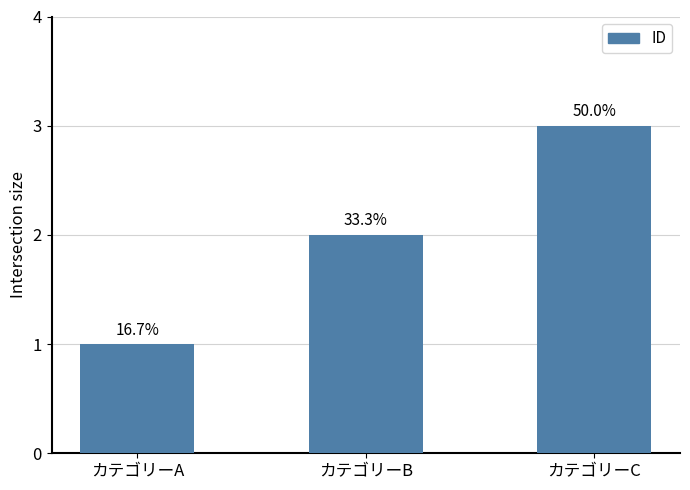

What is the change in value from カテゴリーA to カテゴリーB?

+1